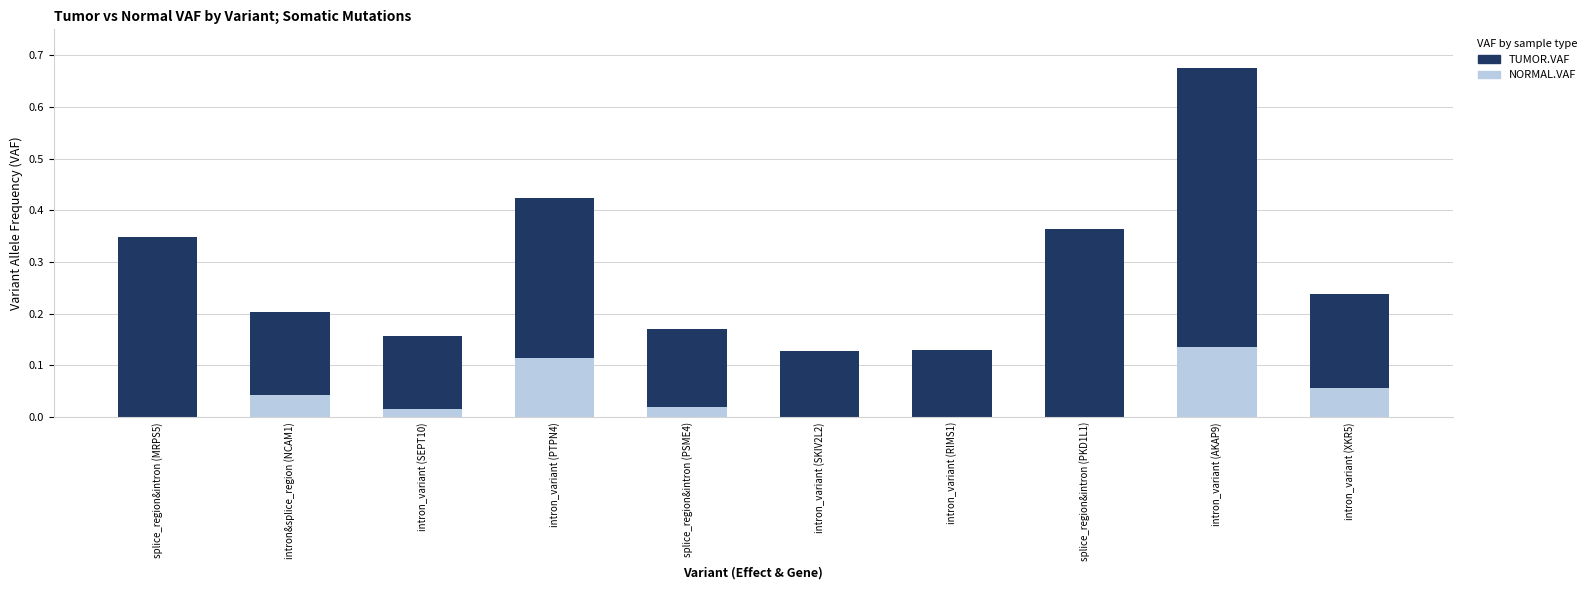

True or false: NORMAL.VAF has a value of 0.1 at intron_variant (SKIV2L2).

False